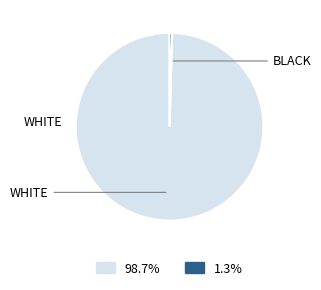

How many slices are in this pie chart?

2